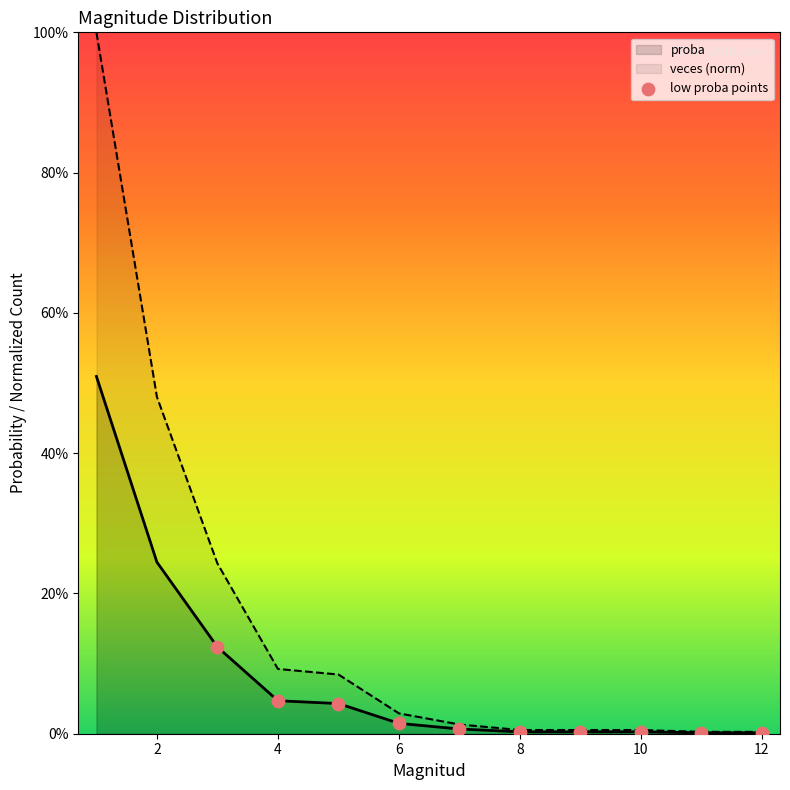

At how many categories does at least one series exceed 0?

12